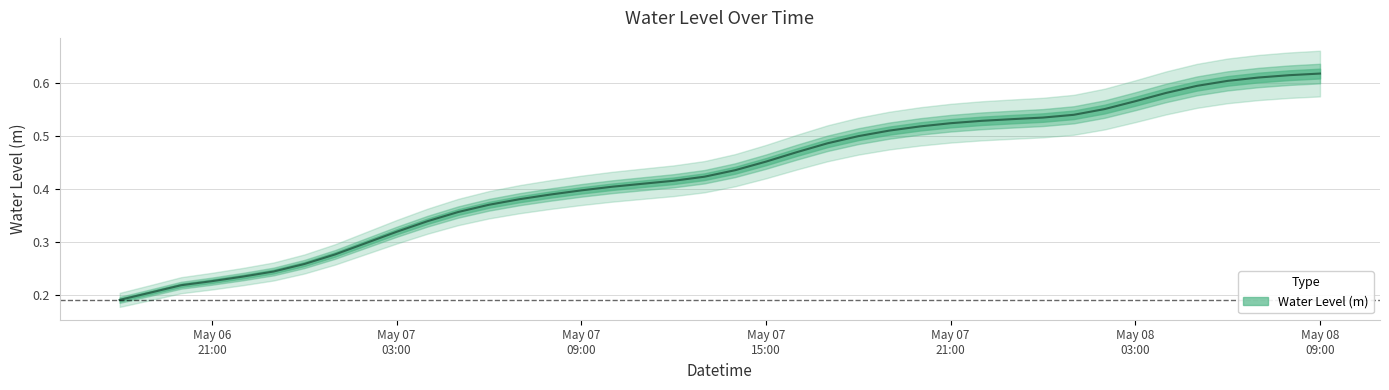

List the labels in order of value, smallest first.

2025-05-06 18:00:00, 2025-05-06 19:00:00, 2025-05-06 20:00:00, 2025-05-06 21:00:00, 2025-05-06 22:00:00, 2025-05-06 23:00:00, 2025-05-07 00:00:00, 2025-05-07 01:00:00, 2025-05-07 02:00:00, 2025-05-07 03:00:00, 2025-05-07 04:00:00, 2025-05-07 05:00:00, 2025-05-07 06:00:00, 2025-05-07 07:00:00, 2025-05-07 08:00:00, 2025-05-07 09:00:00, 2025-05-07 10:00:00, 2025-05-07 11:00:00, 2025-05-07 12:00:00, 2025-05-07 13:00:00, 2025-05-07 14:00:00, 2025-05-07 15:00:00, 2025-05-07 16:00:00, 2025-05-07 17:00:00, 2025-05-07 18:00:00, 2025-05-07 19:00:00, 2025-05-07 20:00:00, 2025-05-07 21:00:00, 2025-05-07 22:00:00, 2025-05-07 23:00:00, 2025-05-08 00:00:00, 2025-05-08 01:00:00, 2025-05-08 02:00:00, 2025-05-08 03:00:00, 2025-05-08 04:00:00, 2025-05-08 05:00:00, 2025-05-08 06:00:00, 2025-05-08 07:00:00, 2025-05-08 08:00:00, 2025-05-08 09:00:00